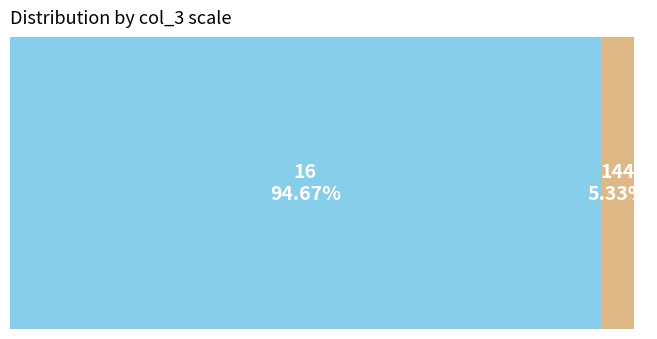

Which slice is the smallest?

144